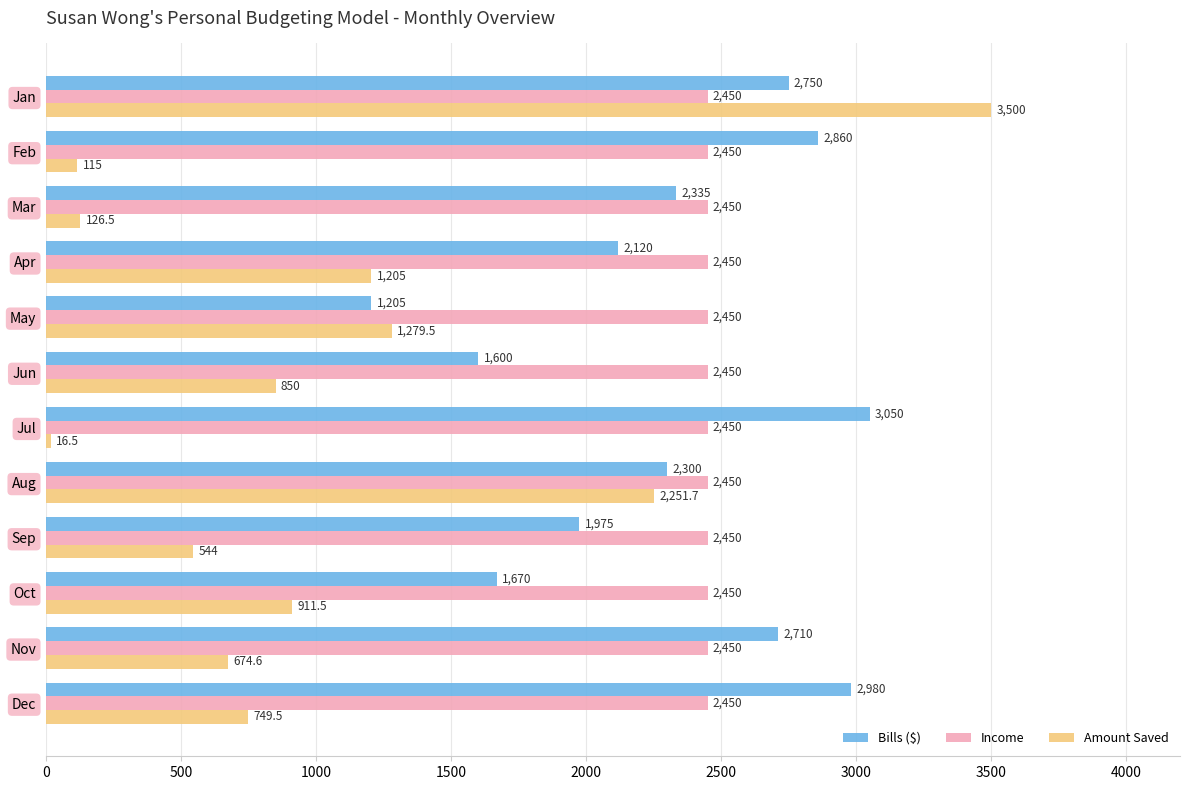

True or false: Bills ($) has a value of 2750.0 at Jan.

True